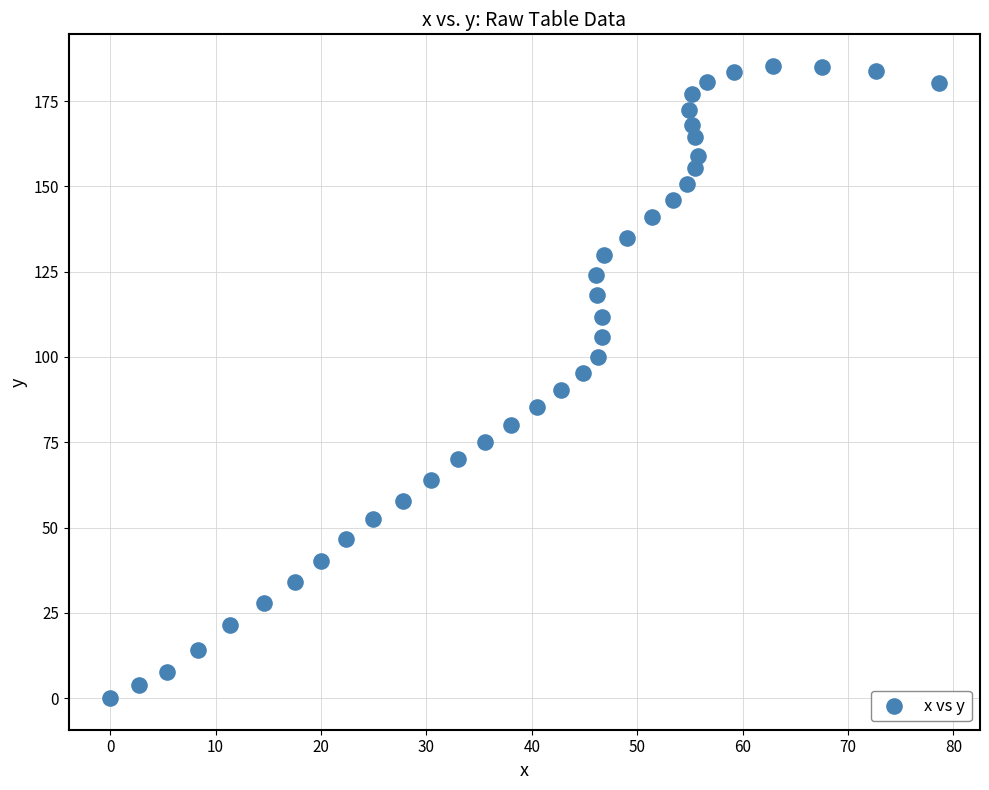

What is the range of X values (max minus min)?

78.6